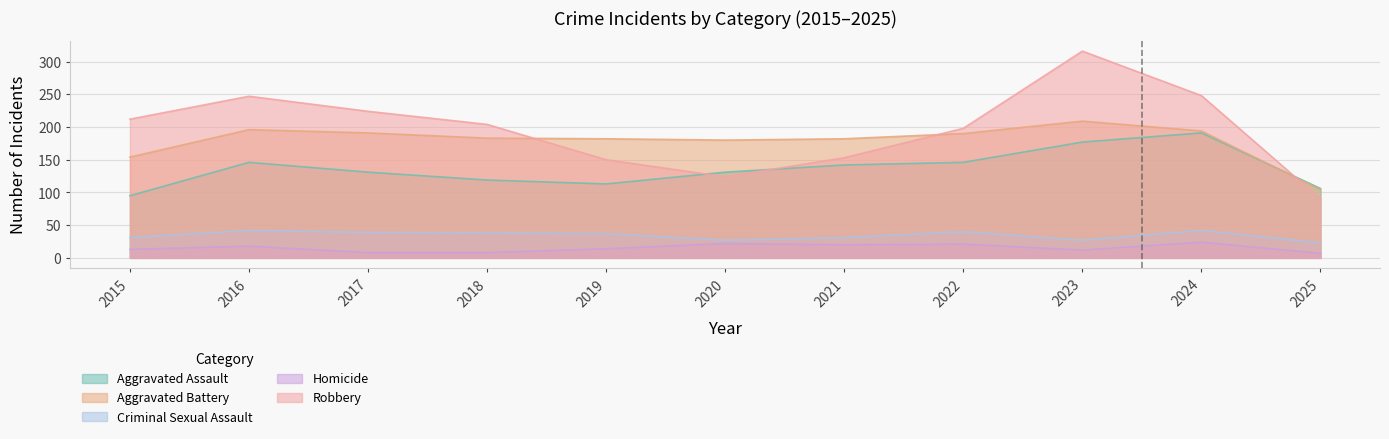

The value of Aggravated Assault at 2016 is 216. True or false?

False